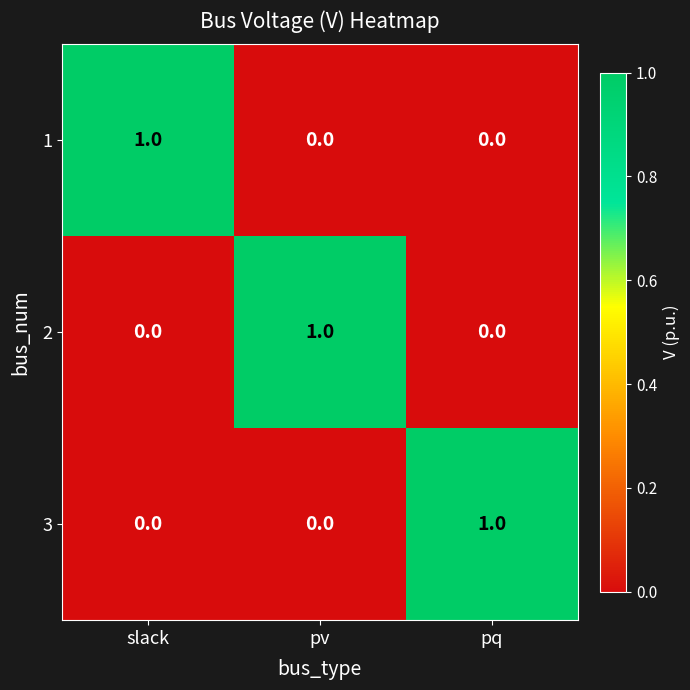

Reading left to right, extract all data points from this chart.

1: slack=1	pv=0	pq=0
2: slack=0	pv=1	pq=0
3: slack=0	pv=0	pq=1